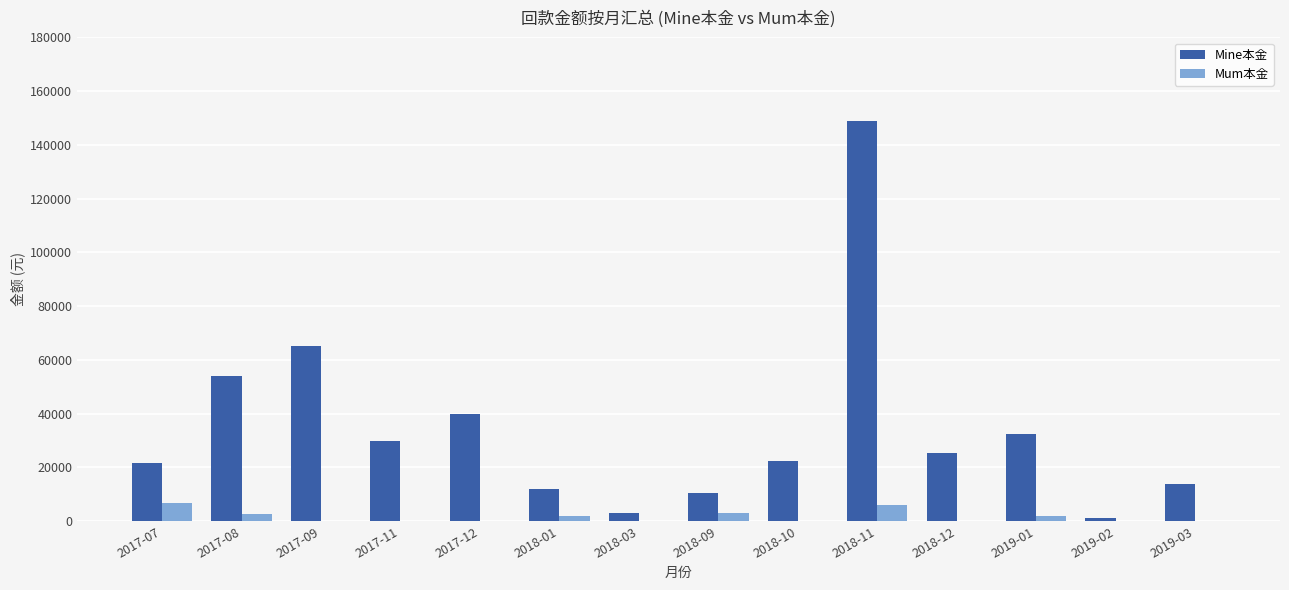

At which label does Mum本金 first exceed 147?

2017-07